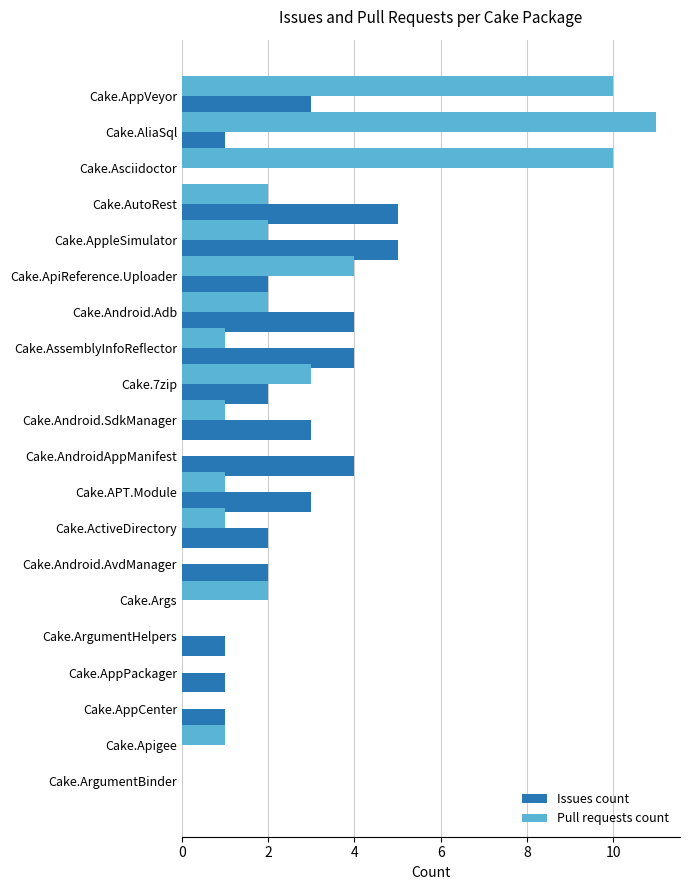

What is the sum of the Issues count values at Cake.AliaSql and Cake.Android.SdkManager?

4